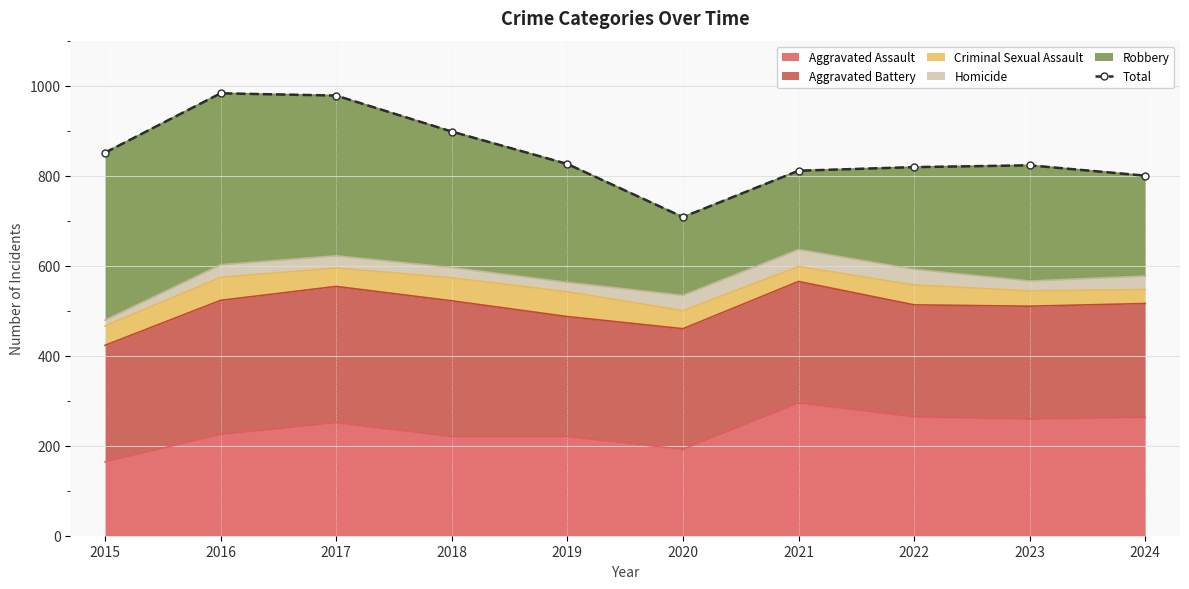

Reading left to right, extract all data points from this chart.

851	983	978	898	826	708	811	819	823	800